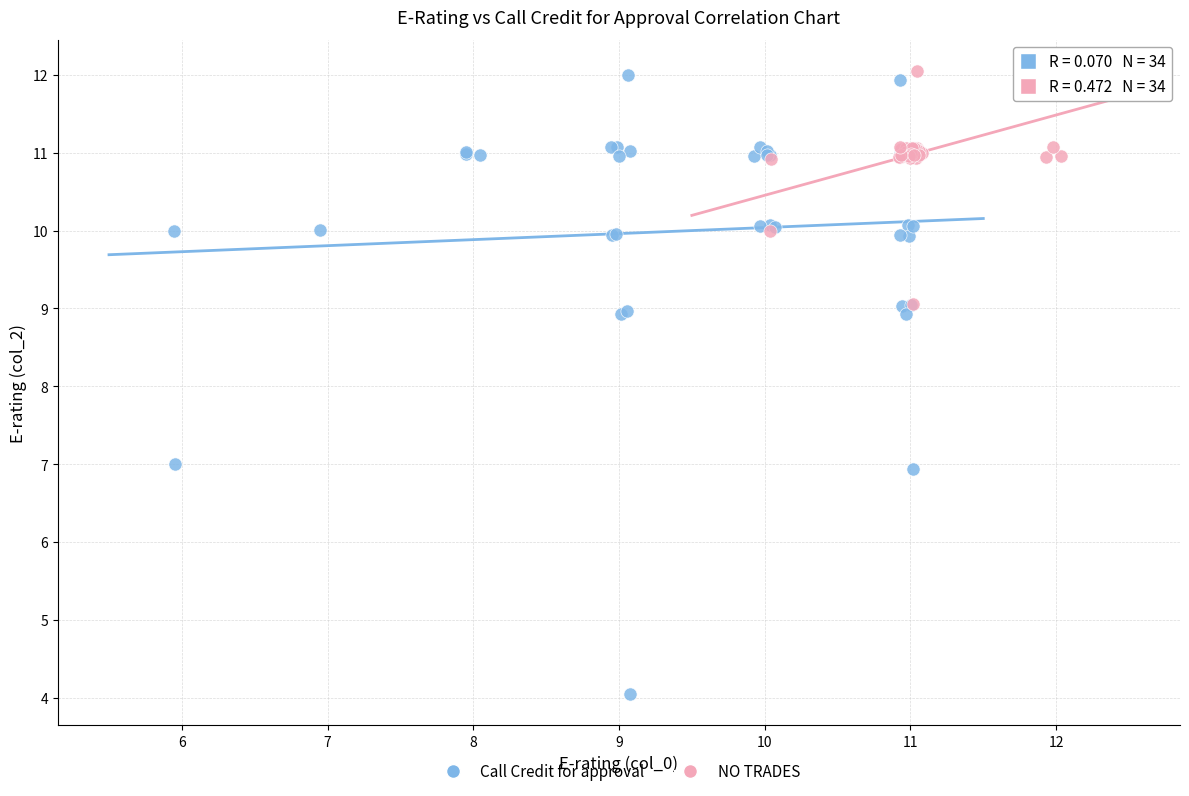

Which series has the widest spread of Y values?

Call Credit for approval